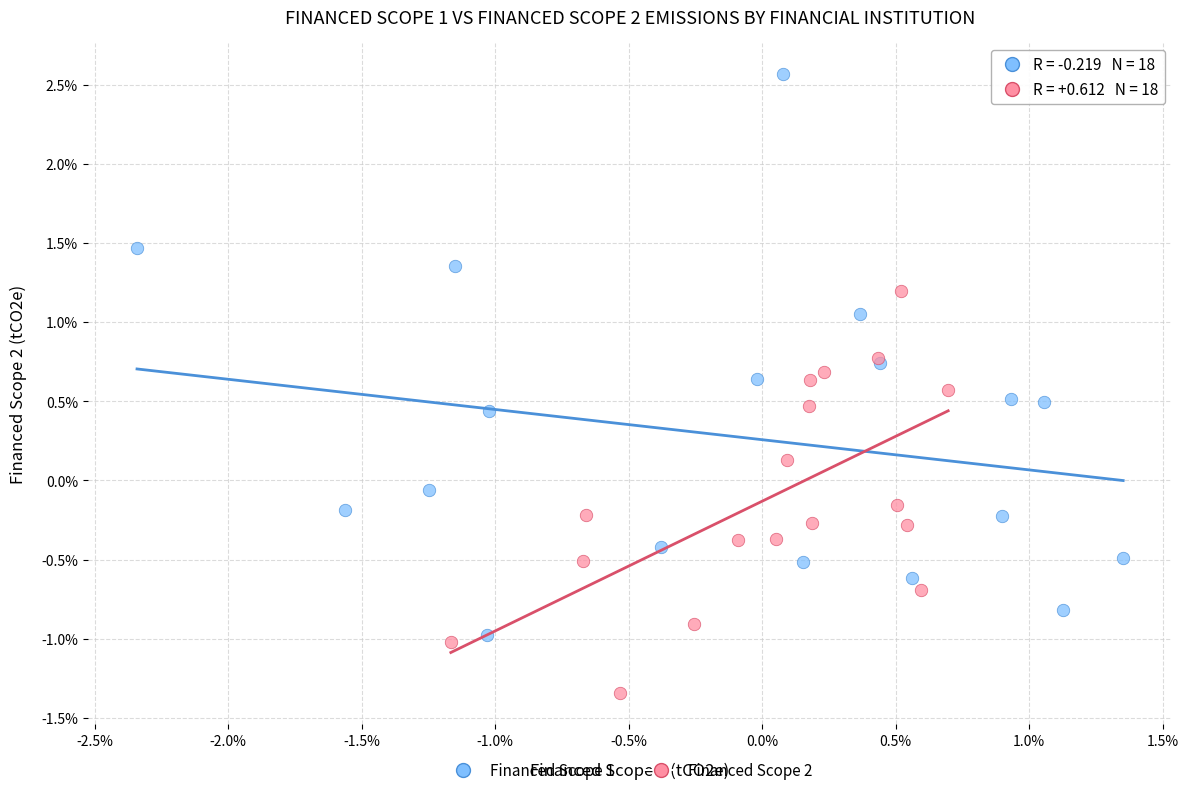

What are all the series names shown in the legend?

Financed Scope 1, Financed Scope 2